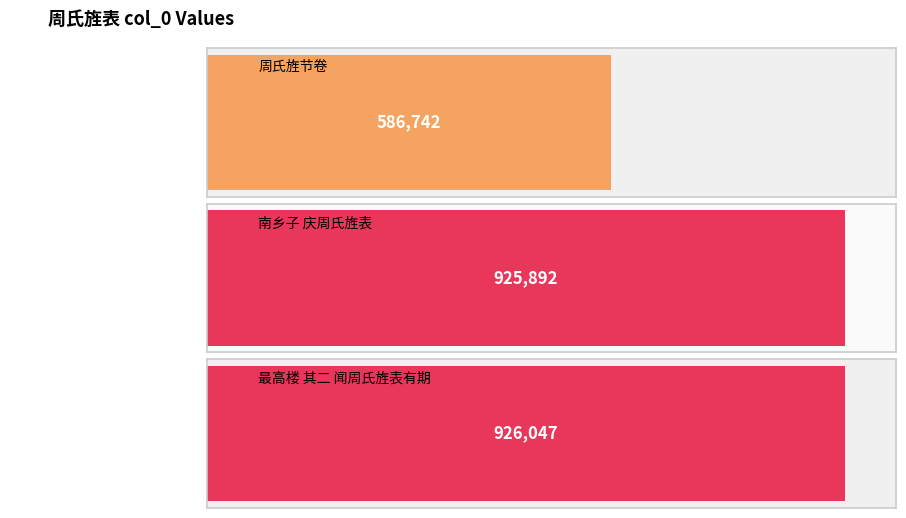

Which has a higher value, 周氏旌节卷 or 最高楼 其二 闻周氏旌表有期?

最高楼 其二 闻周氏旌表有期